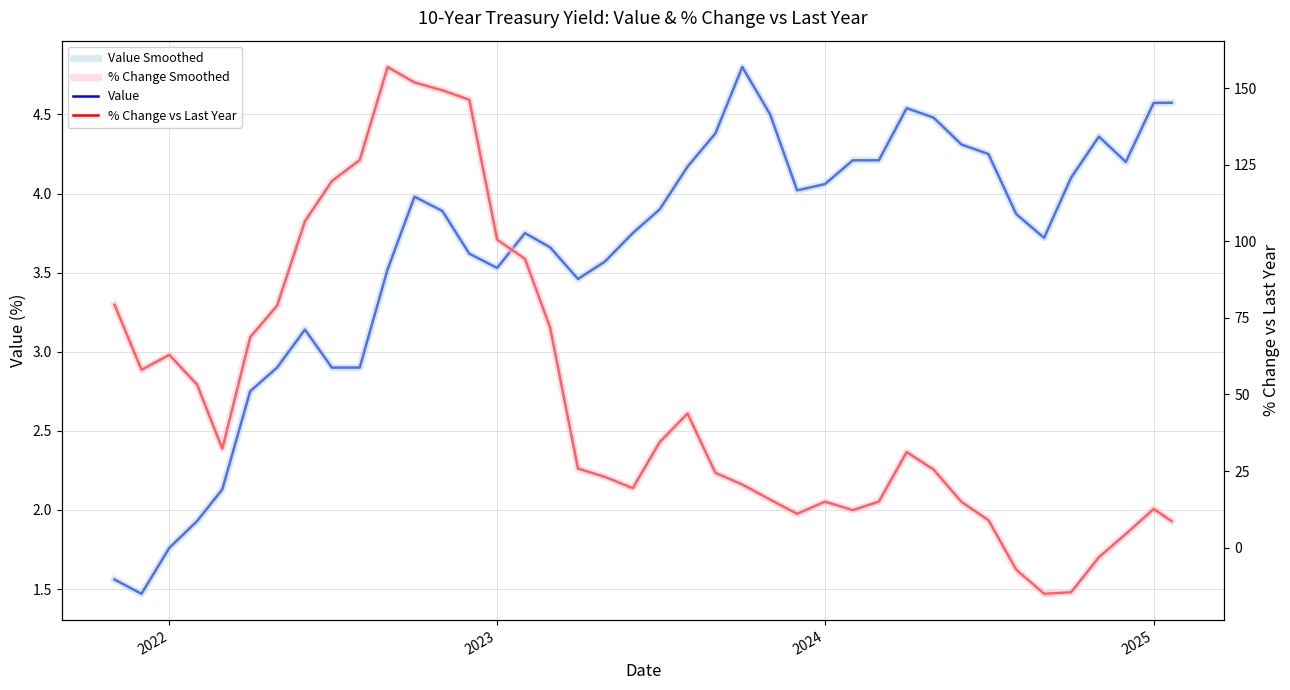

What is the maximum value shown in the chart?

156.9